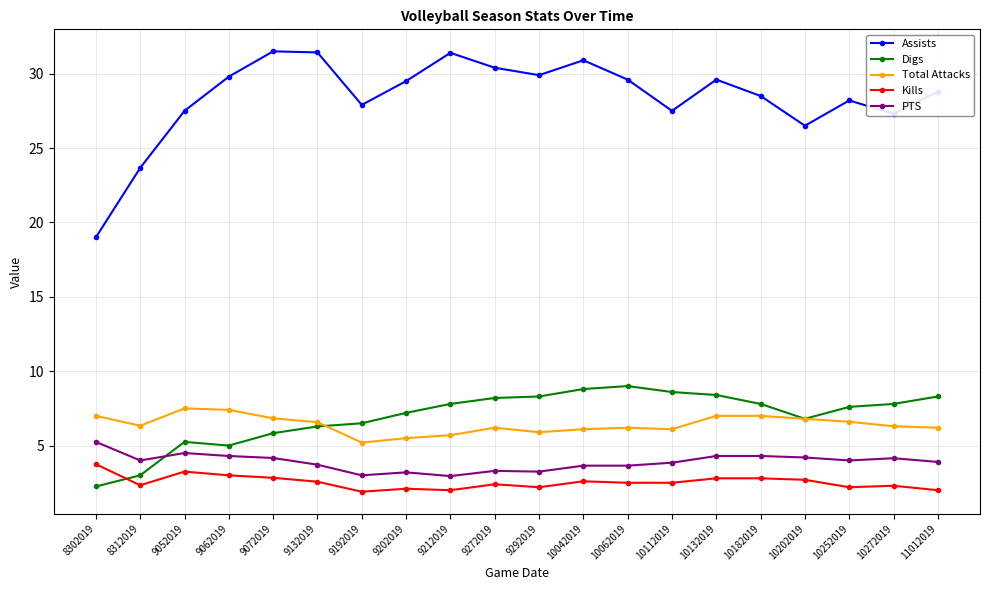

Which series has the largest range (max minus min)?

Assists